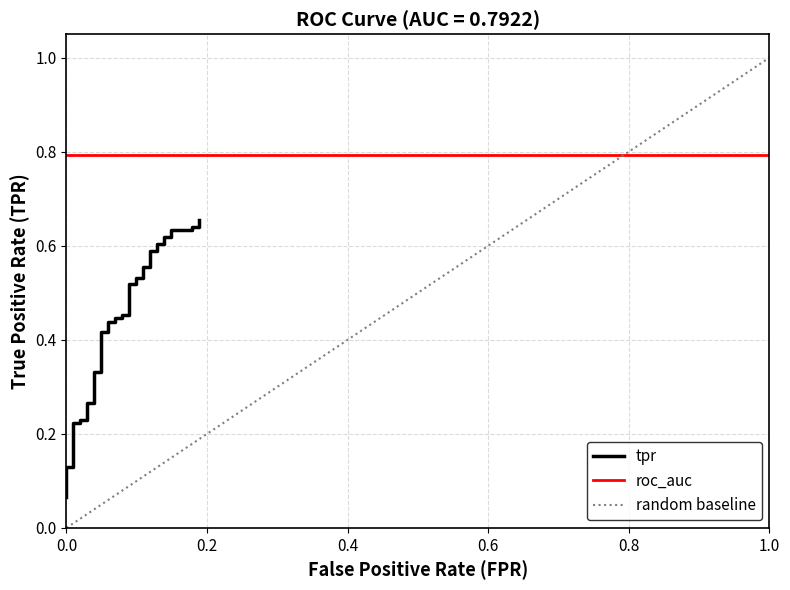

How many data points does each series have?

40